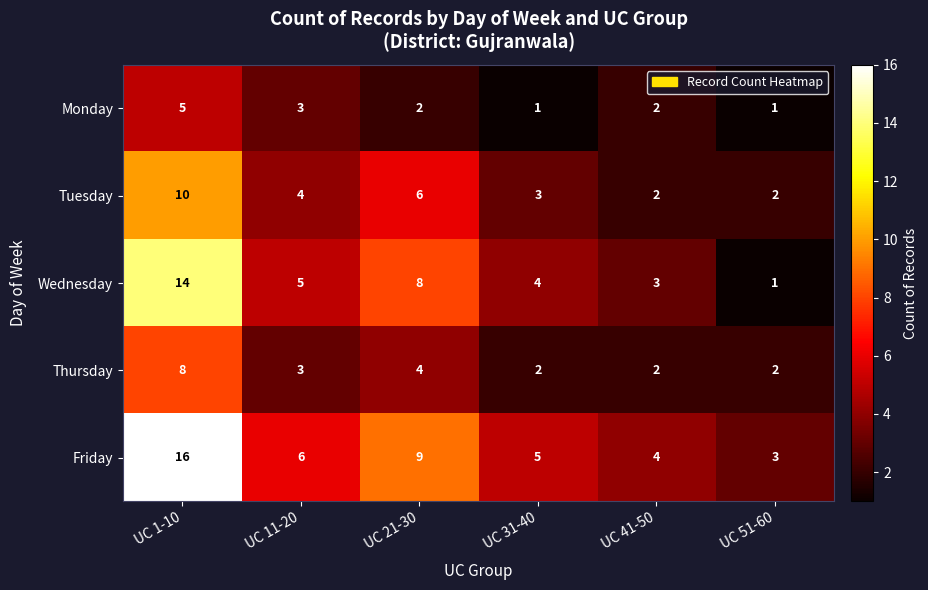

How many values in the Monday series are below 2?

2